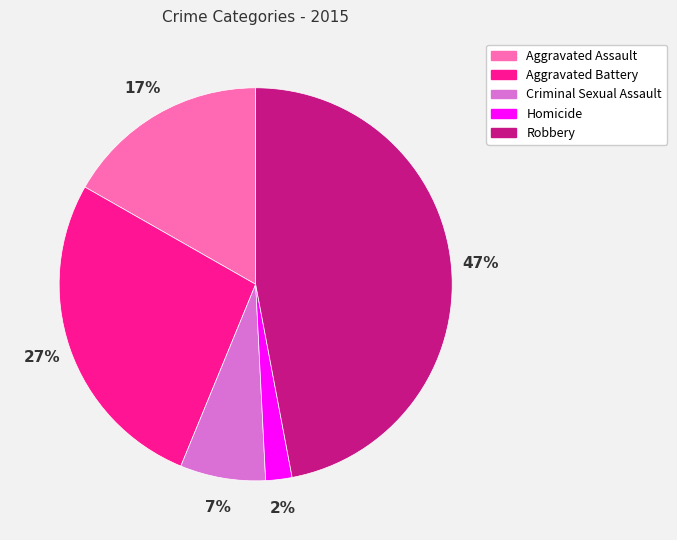

Is the sum of Criminal Sexual Assault and Aggravated Battery greater than half?

No